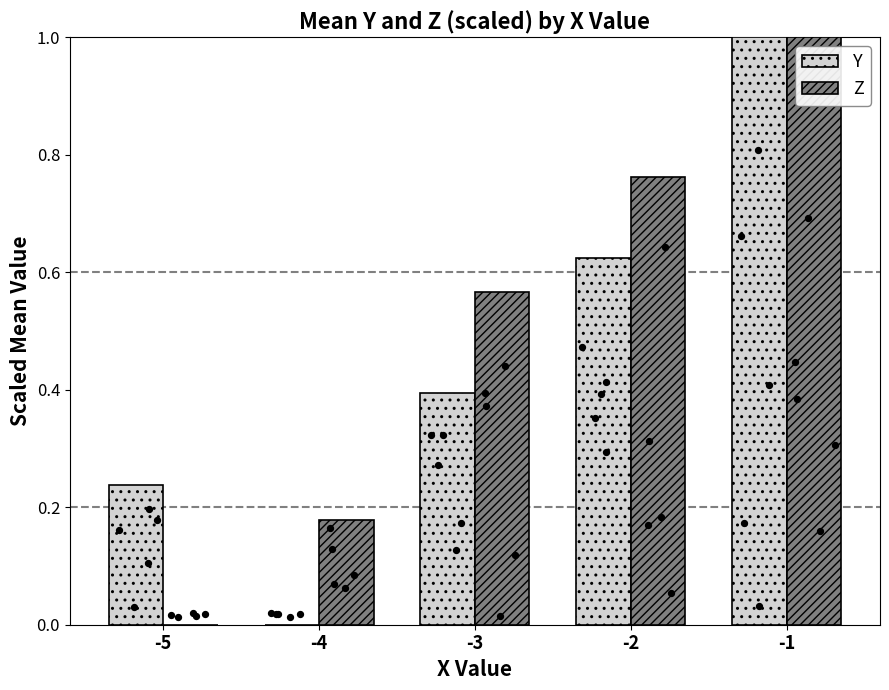

At which category is the sum across all series the highest?

-1